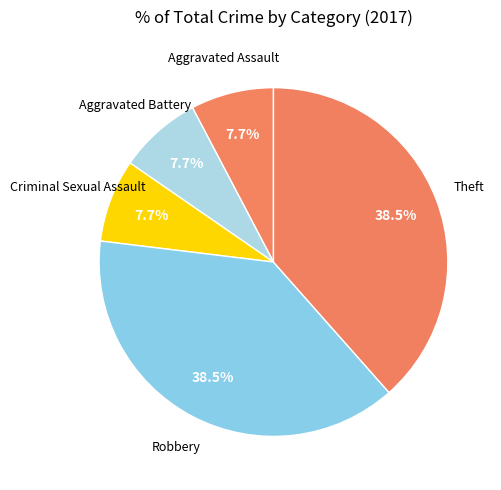

To the nearest percent, what is the difference between the largest and smallest slice percentages?

31%